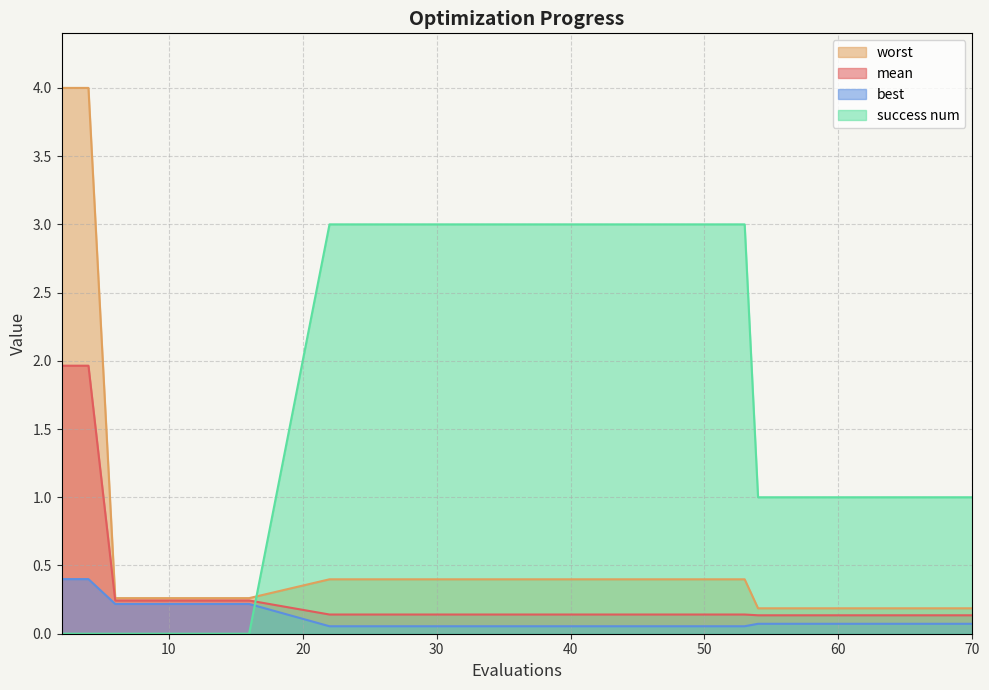

Reading right to left, list all the values displayed in this chart.

mean: 70=0.1	65=0.1	61=0.1	57=0.1	54=0.1	53=0.1	42=0.1	35=0.1	27=0.1	22=0.1	16=0.2	14=0.2	12=0.2	10=0.2	8=0.2	6=0.2	4=2.0	2=2.0
best: 70=0.1	65=0.1	61=0.1	57=0.1	54=0.1	53=0.1	42=0.1	35=0.1	27=0.1	22=0.1	16=0.2	14=0.2	12=0.2	10=0.2	8=0.2	6=0.2	4=0.4	2=0.4
worst: 70=0.2	65=0.2	61=0.2	57=0.2	54=0.2	53=0.4	42=0.4	35=0.4	27=0.4	22=0.4	16=0.3	14=0.3	12=0.3	10=0.3	8=0.3	6=0.3	4=4.0	2=4.0
success num: 70=1.0	65=1.0	61=1.0	57=1.0	54=1.0	53=3.0	42=3.0	35=3.0	27=3.0	22=3.0	16=0.0	14=0.0	12=0.0	10=0.0	8=0.0	6=0.0	4=0.0	2=0.0